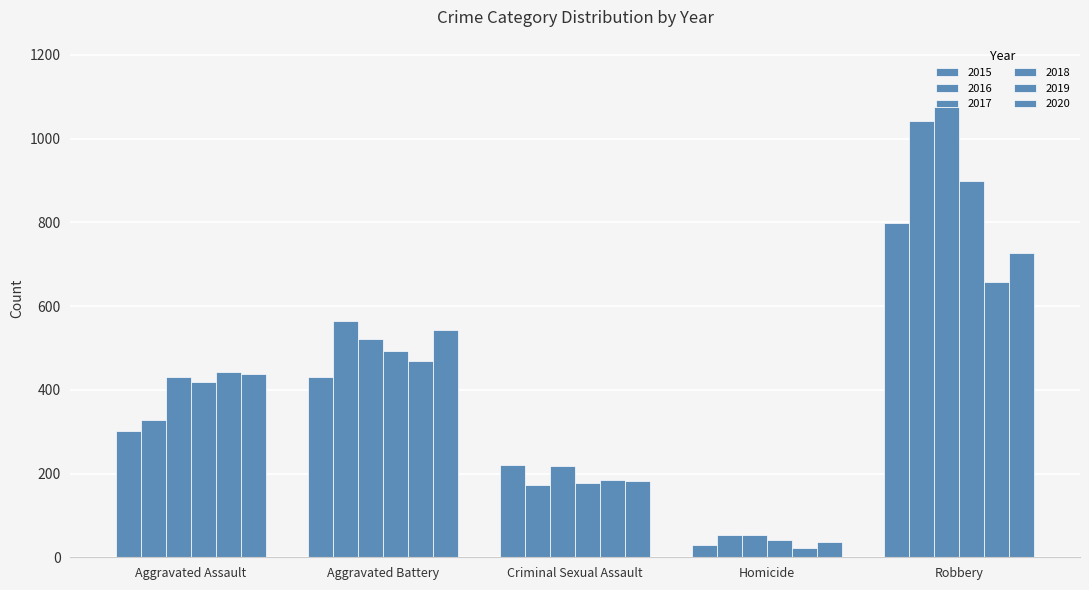

How many 2016 values are between 172 and 564?

3